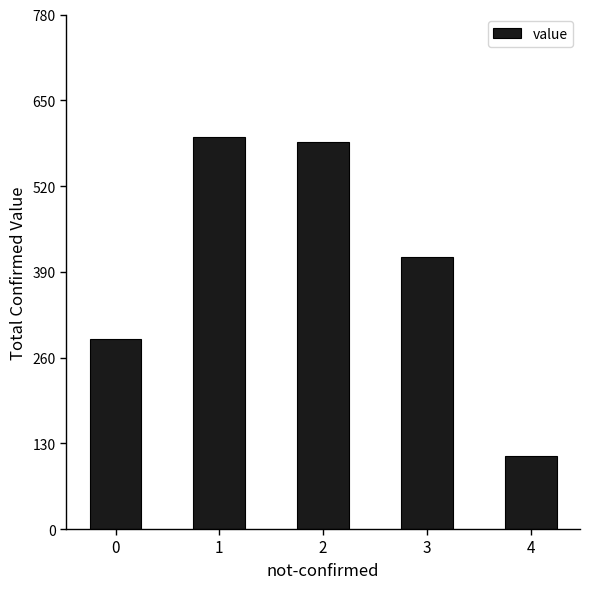

Between 1 and 2, which is larger?

1